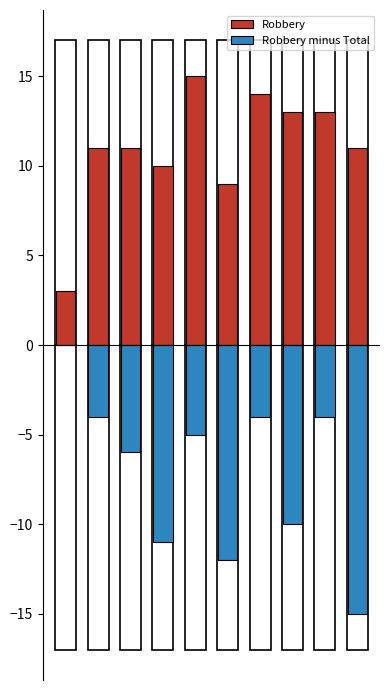

At which label does Robbery first exceed 11?

4